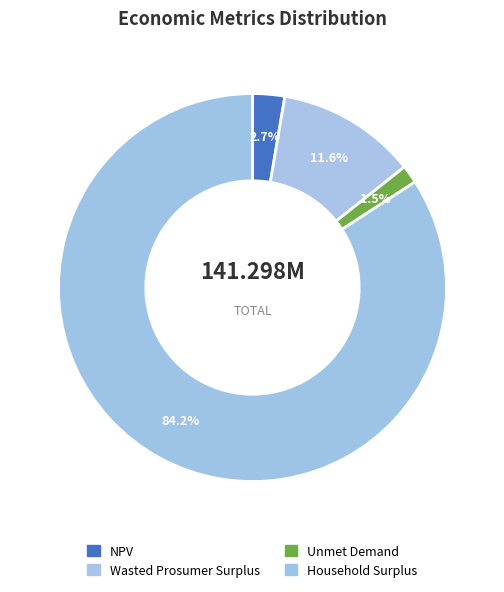

True or false: Household Surplus accounts for 94% of the total.

False